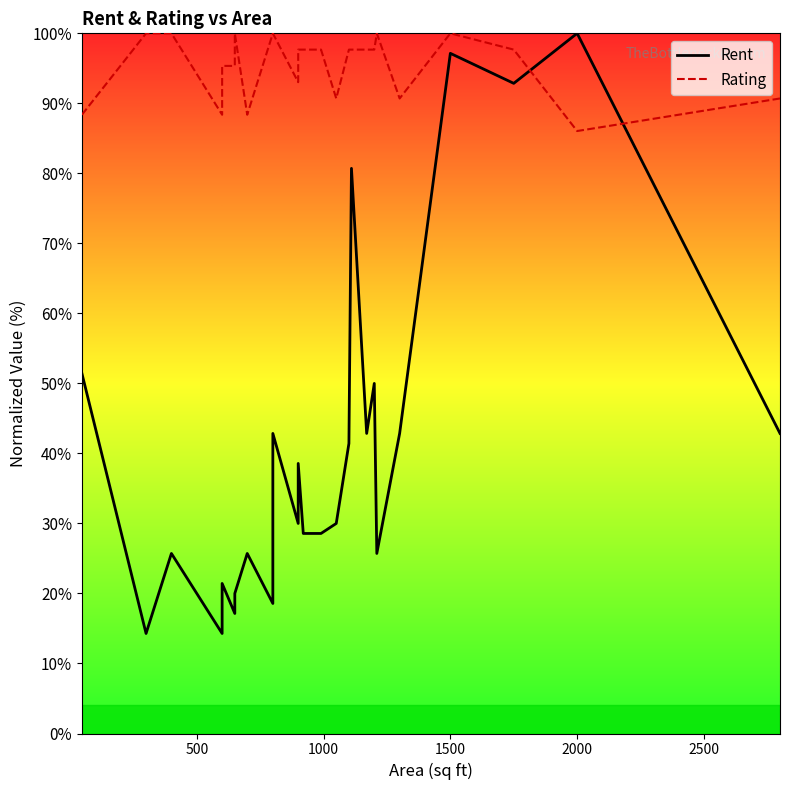

Count the number of data series in this chart.

2